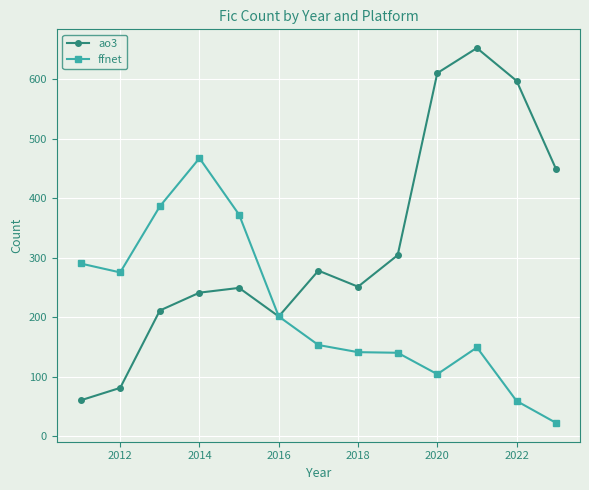

Rank the series by their maximum value, from lowest to highest.

ffnet, ao3